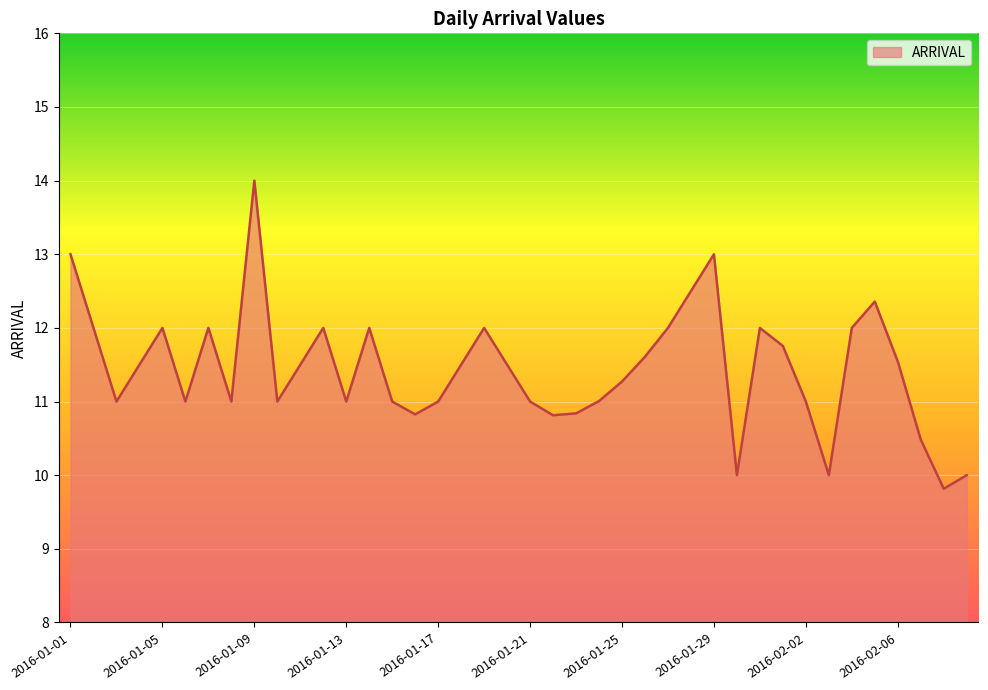

What is the maximum value shown in the chart?

14.0